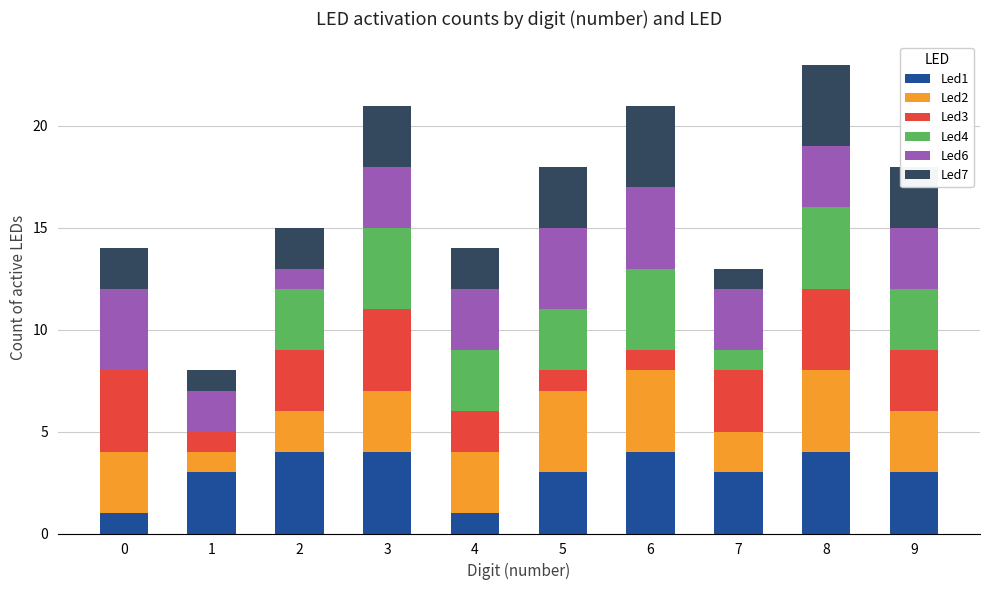

What are all the series names shown in the legend?

Led1, Led2, Led3, Led4, Led6, Led7